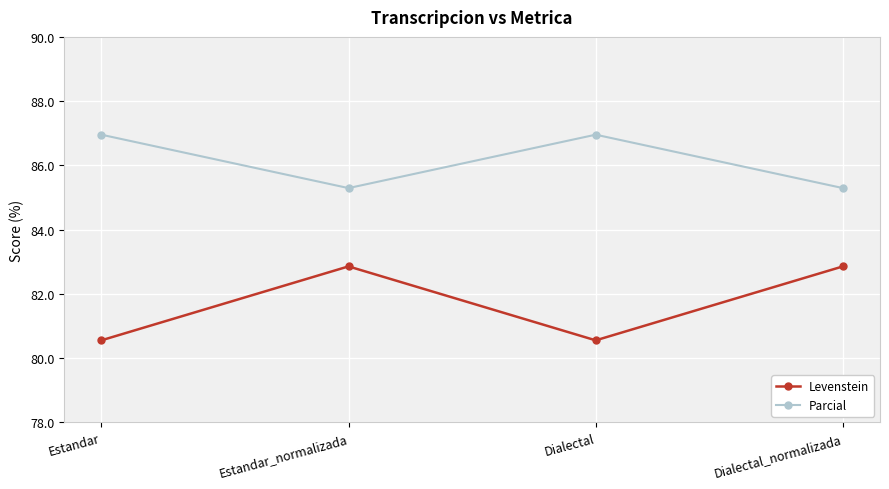

Rank the series at Estandar from lowest to highest value.

Levenstein, Parcial